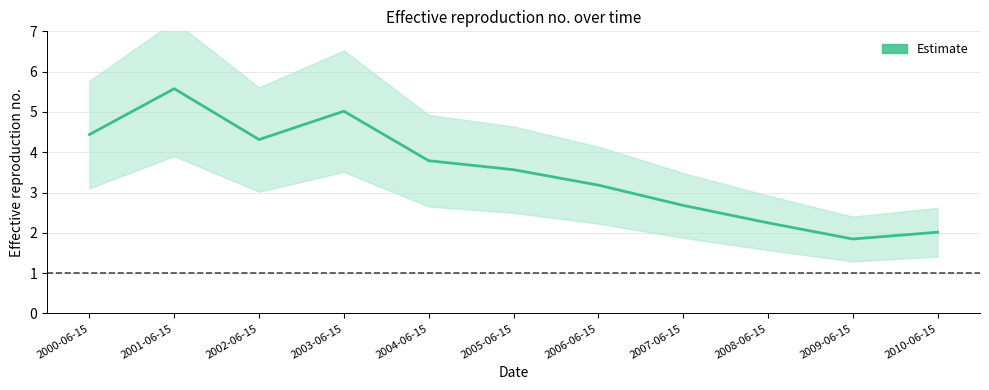

Reading left to right, list all the values displayed in this chart.

4.4	5.6	4.3	5.0	3.8	3.6	3.2	2.7	2.2	1.8	2.0